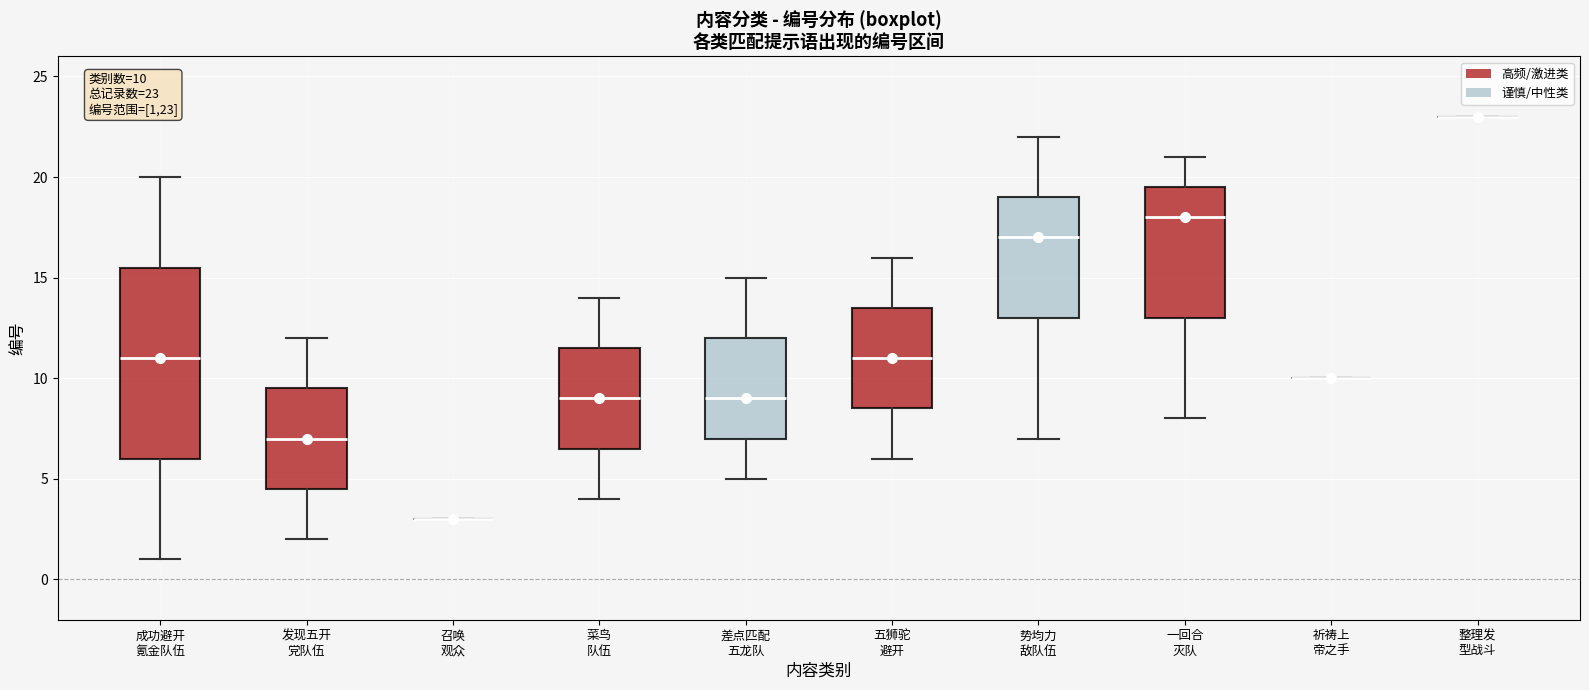

Which box is the tallest, from its lower edge to its upper edge?

成功避开 氪金队伍